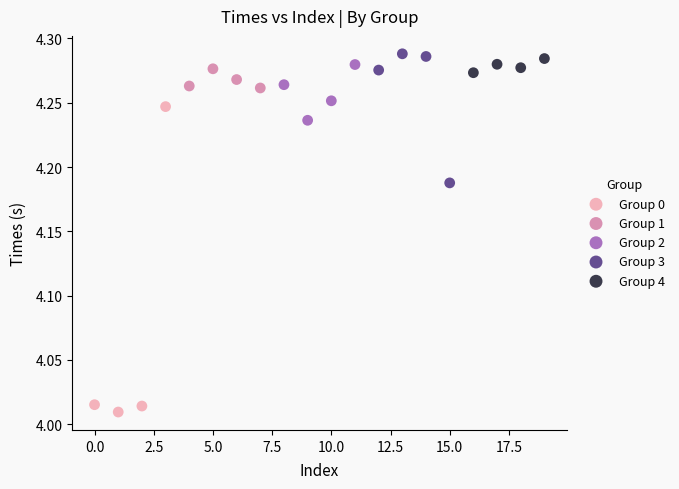

Which series contains the lowest Y value?

Group 0